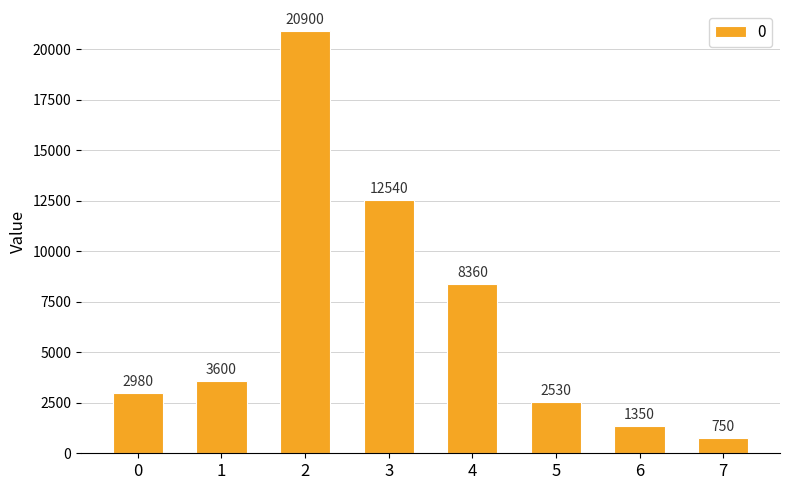

Rank the categories by value from highest to lowest.

2, 3, 4, 1, 0, 5, 6, 7